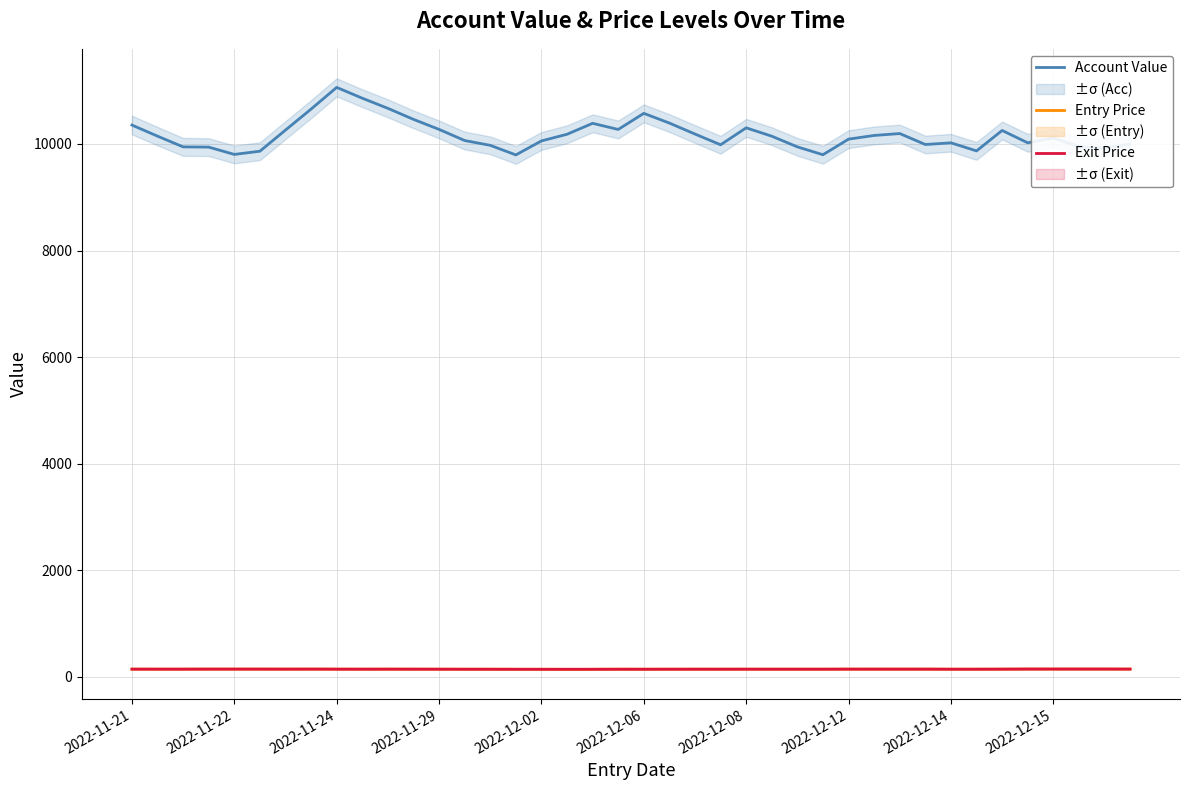

Does the chart display data point markers on the line(s)?

No